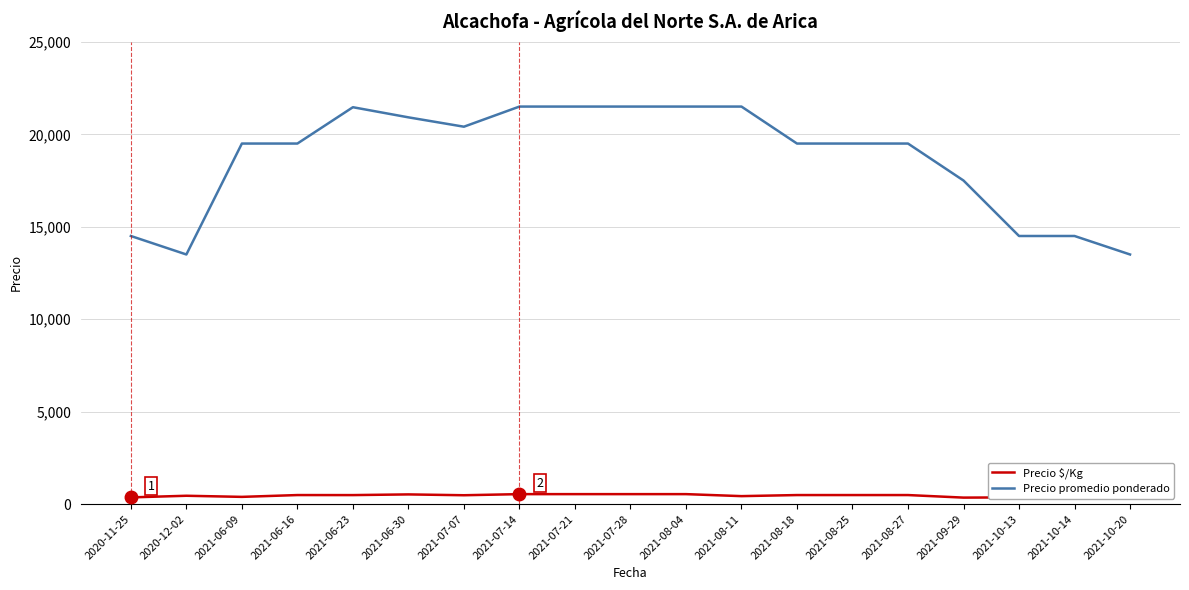

Reading right to left, list all the values displayed in this chart.

Precio $/Kg: 338	362	362	350	488	488	488	430	538	538	538	538	478	523	486	488	390	450	362
Precio promedio ponderado: 13500	14500	14500	17500	19500	19500	19500	21500	21500	21500	21500	21500	20411	20917	21465	19500	19500	13500	14500